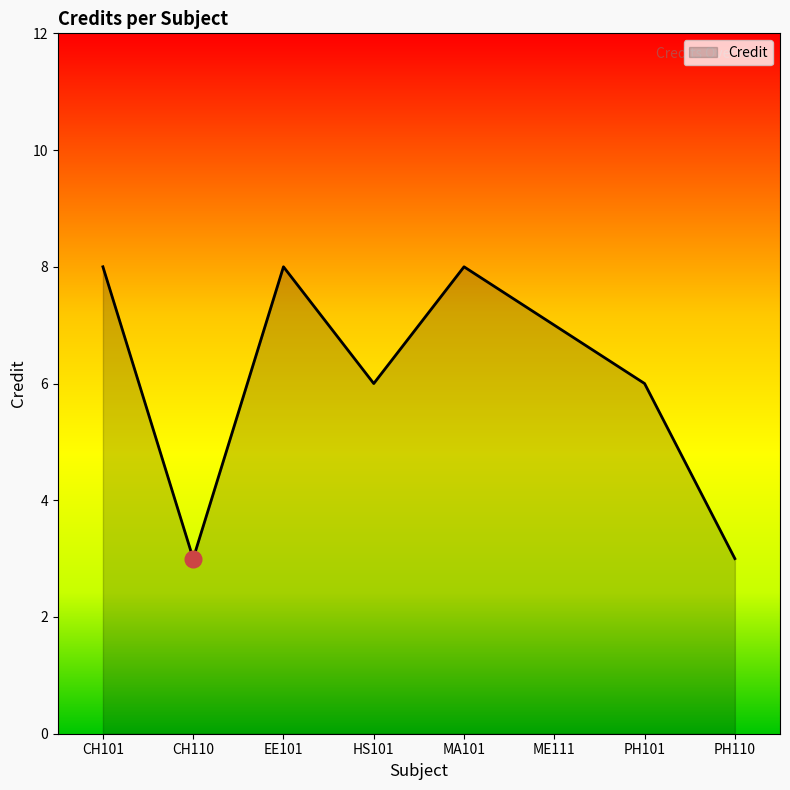

What is the maximum value shown in the chart?

8